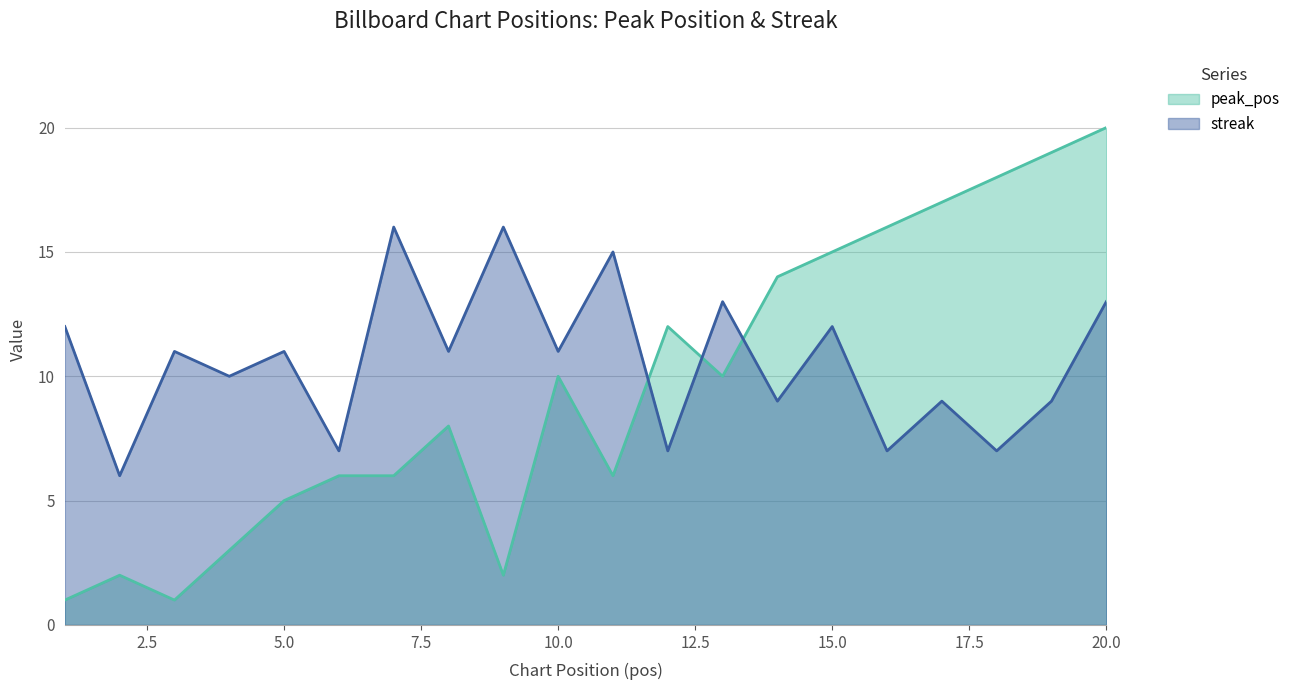

What is the greatest value displayed?

20